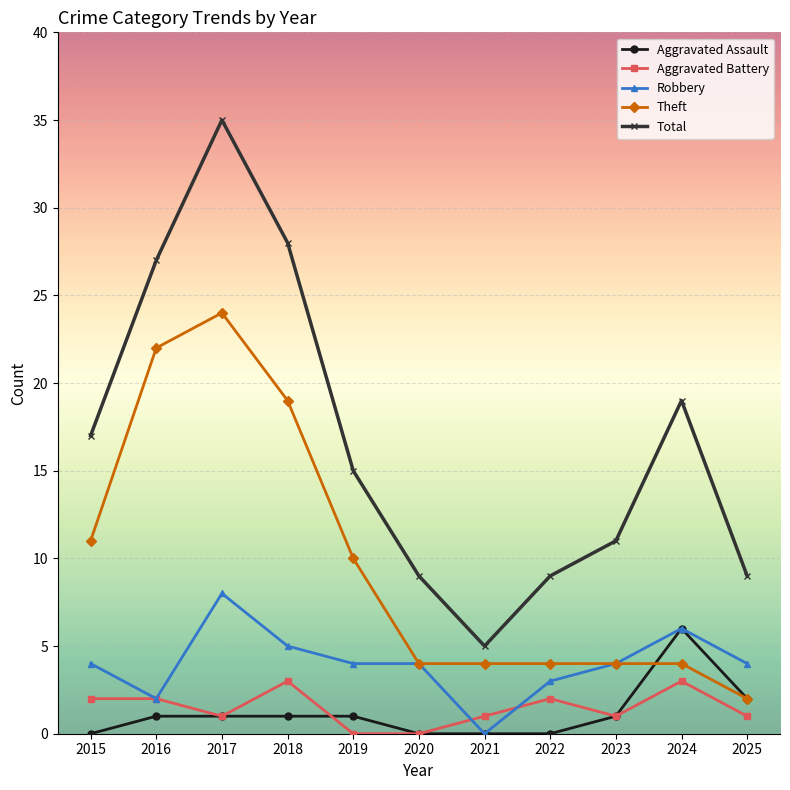

Reading left to right, extract all data points from this chart.

Aggravated Assault: 2015=0	2016=1	2017=1	2018=1	2019=1	2020=0	2021=0	2022=0	2023=1	2024=6	2025=2
Aggravated Battery: 2015=2	2016=2	2017=1	2018=3	2019=0	2020=0	2021=1	2022=2	2023=1	2024=3	2025=1
Robbery: 2015=4	2016=2	2017=8	2018=5	2019=4	2020=4	2021=0	2022=3	2023=4	2024=6	2025=4
Theft: 2015=11	2016=22	2017=24	2018=19	2019=10	2020=4	2021=4	2022=4	2023=4	2024=4	2025=2
Total: 2015=17	2016=27	2017=35	2018=28	2019=15	2020=9	2021=5	2022=9	2023=11	2024=19	2025=9